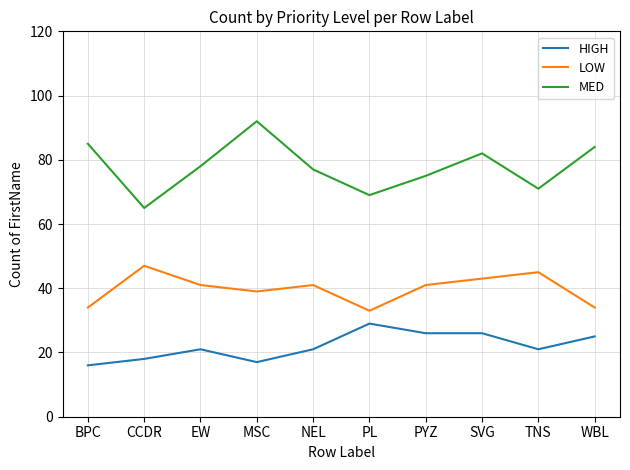

The HIGH series shows 11 at PL. True or false?

False